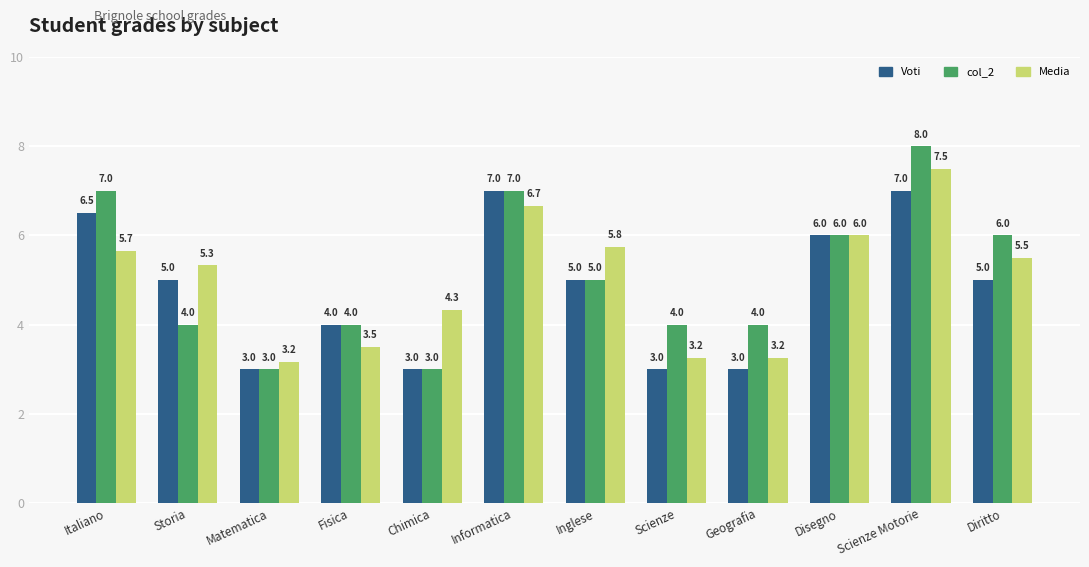

Are the bars grouped side by side (vs. stacked)?

Yes